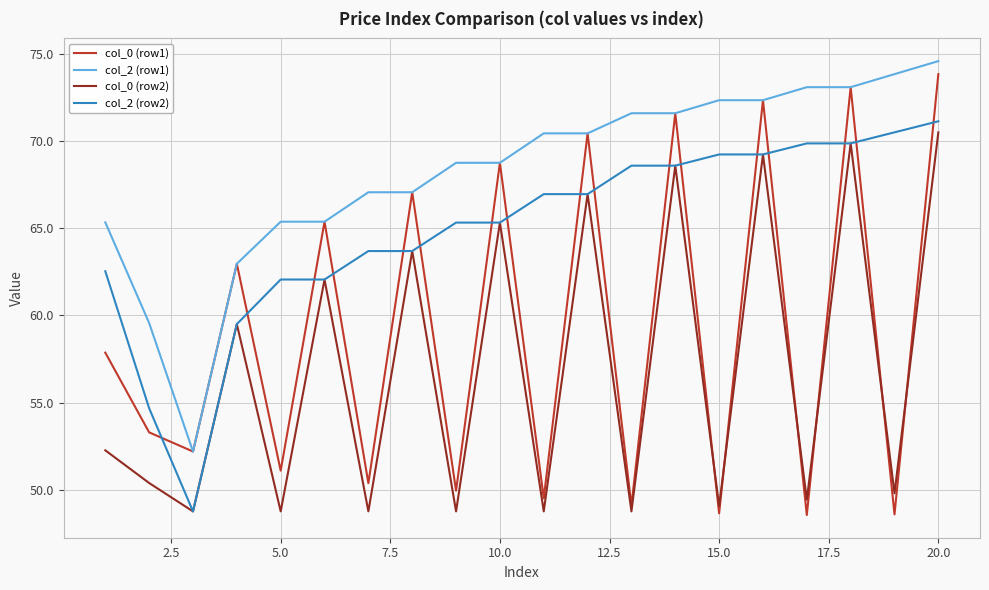

What is the lowest value of the col_2 (row1) series?

52.2